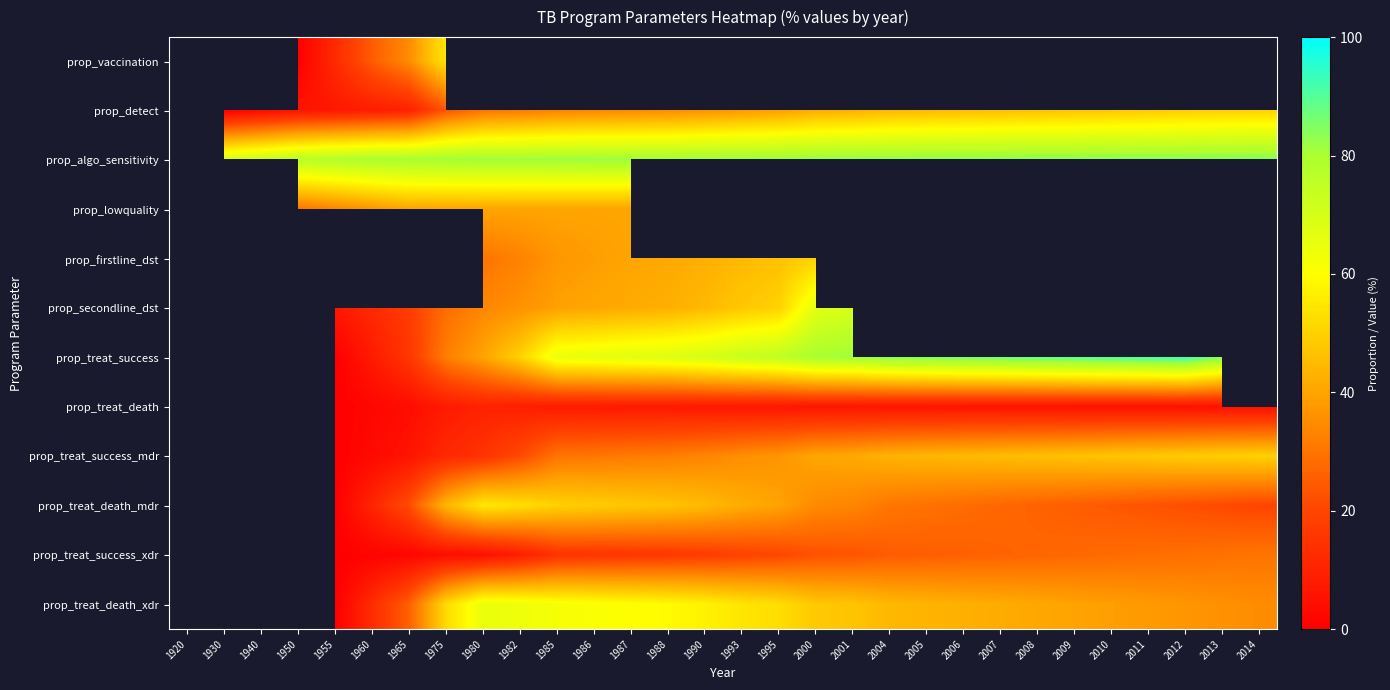

Is it true that prop_treat_death_xdr equals 43.4 at 2005?

True